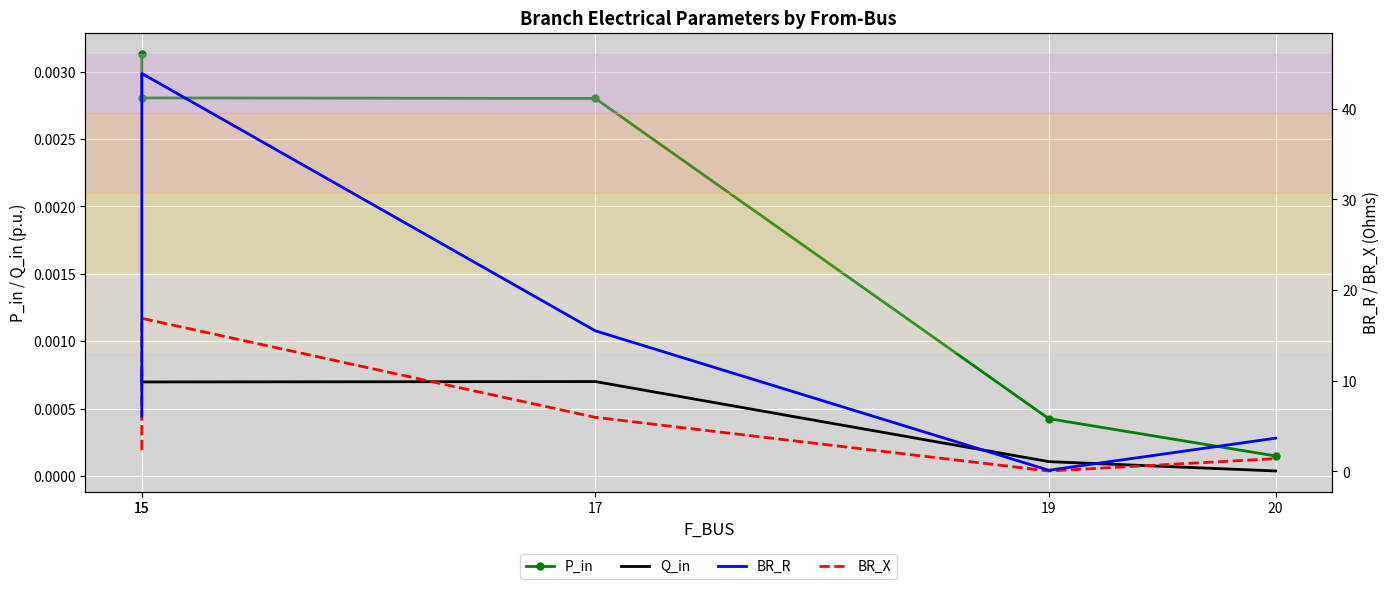

Which category has the lowest value across all series?

20